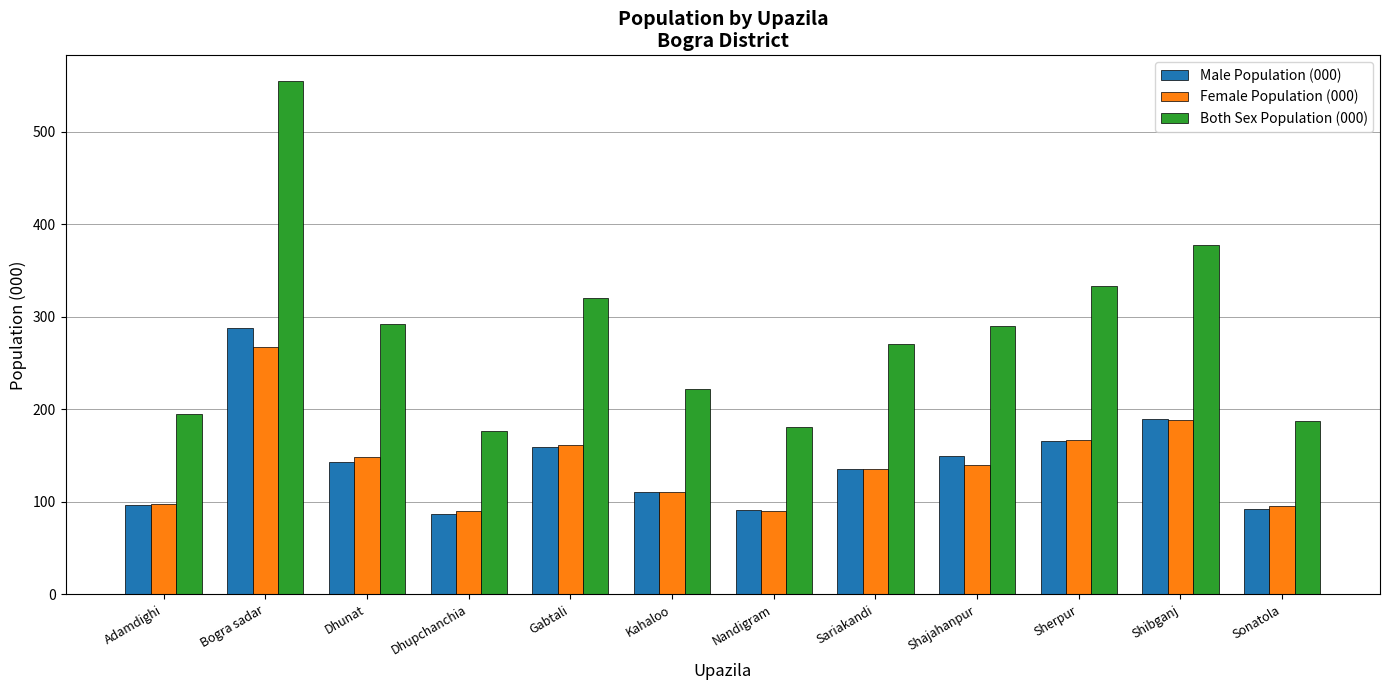

Which series has the widest spread of values?

Both Sex Population (000)